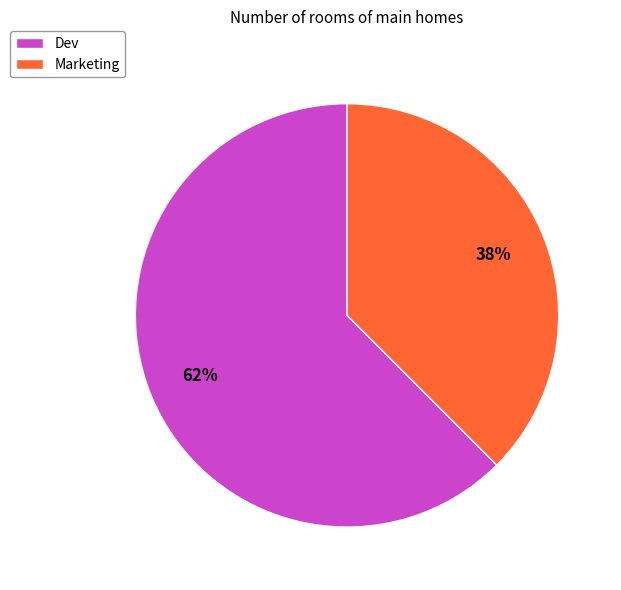

Which category accounts for the majority?

Dev